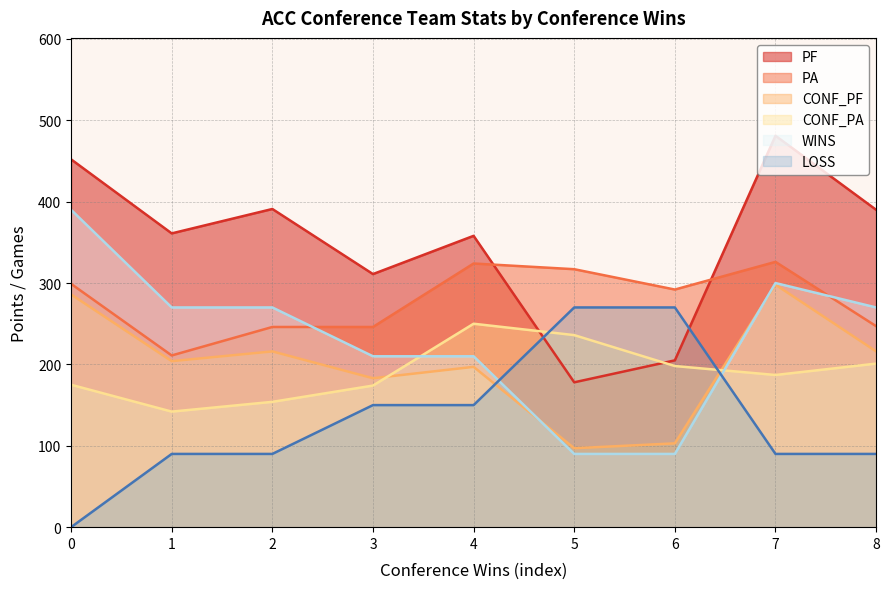

Does the chart display data point markers on the line(s)?

No